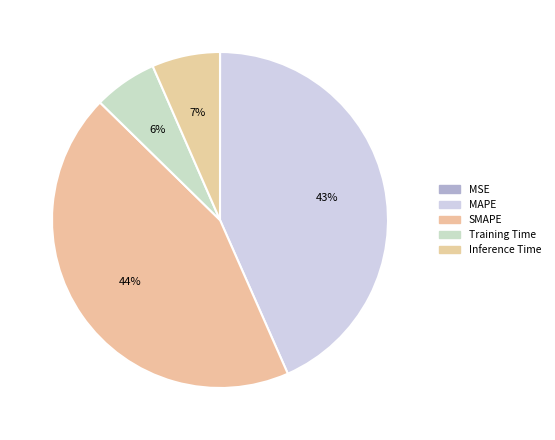

Does any single category account for the majority?

No